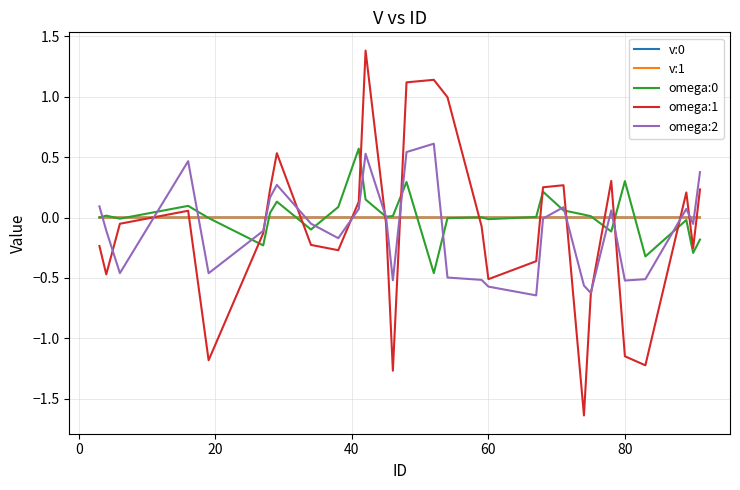

Which series has the largest range (max minus min)?

omega:1